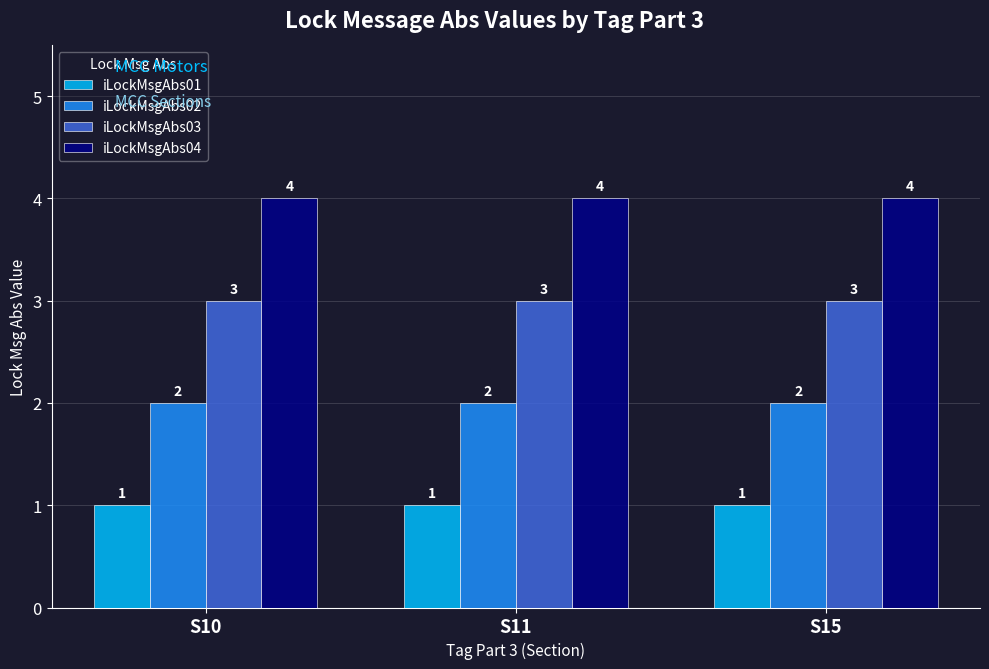

Are the bars grouped side by side (vs. stacked)?

Yes